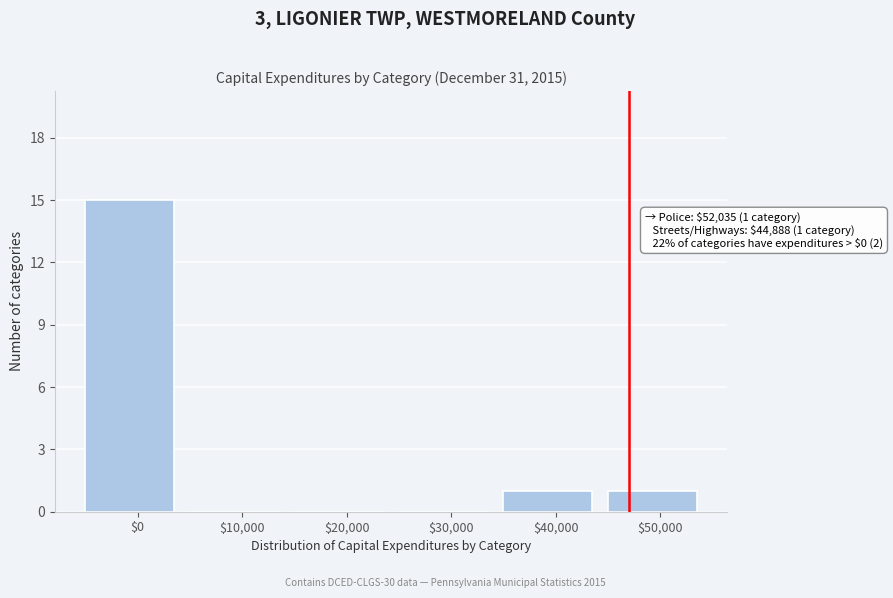

The value at $10,000 is 8. True or false?

False